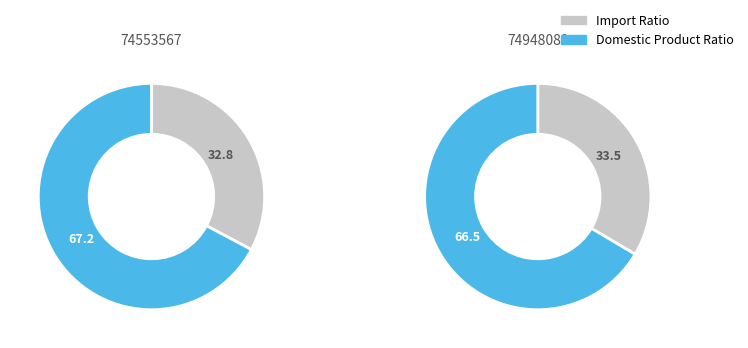

To the nearest percent, what portion does 74948082 represent?

50%